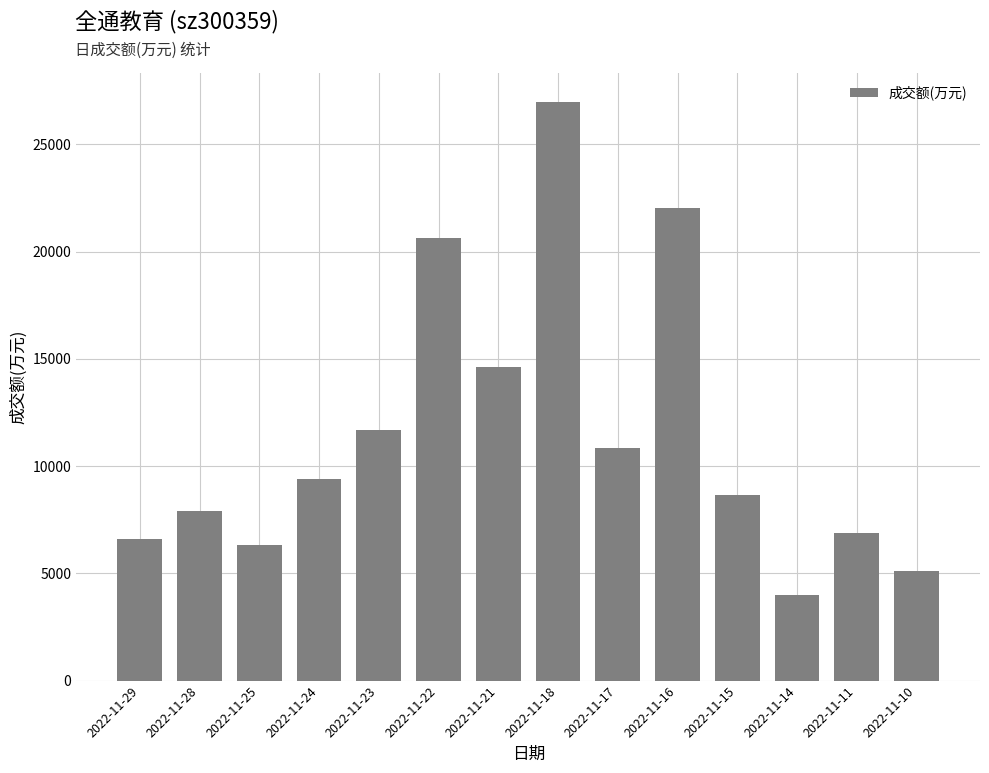

How many data points are less than 9410?

7